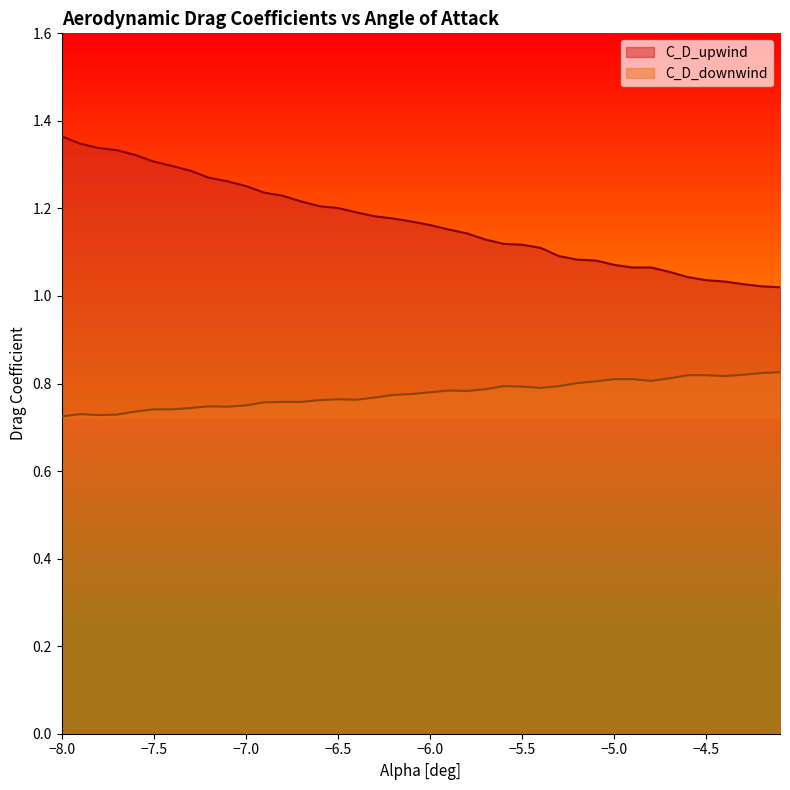

What is the value of the C_D_upwind point at the 26th from the left?

1.1